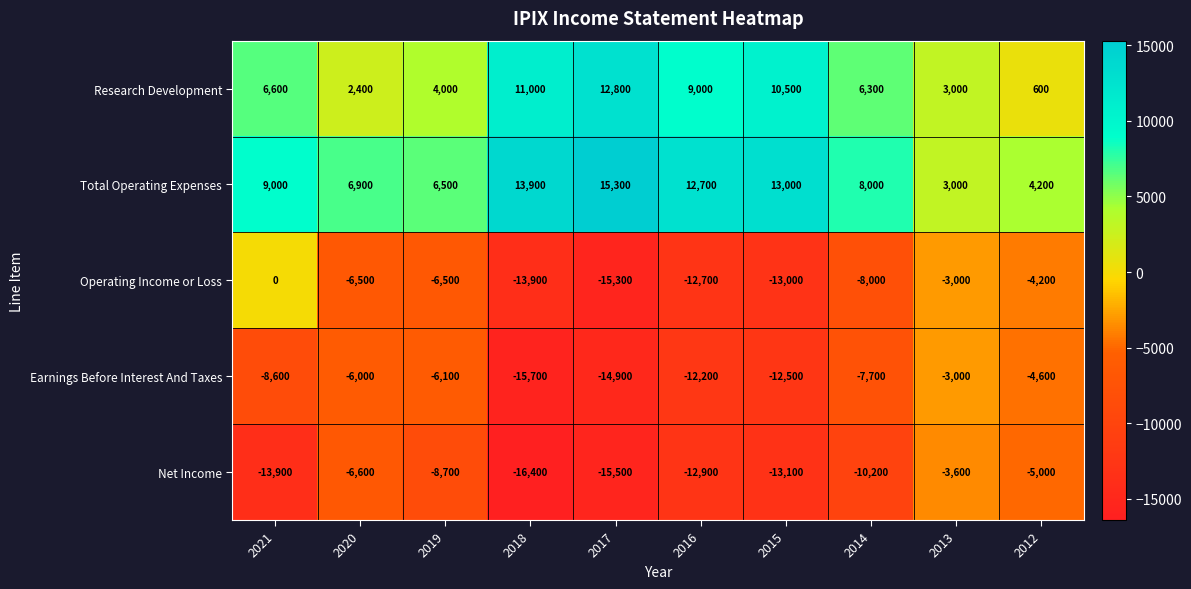

List the series in order of their peak value, highest first.

Total Operating Expenses, Research Development, Operating Income or Loss, Earnings Before Interest And Taxes, Net Income